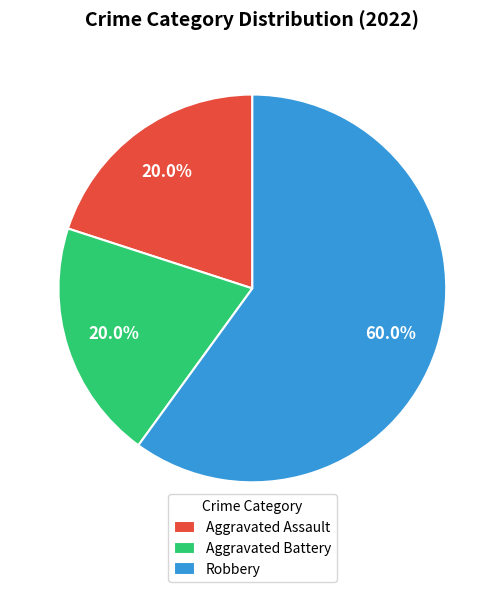

To the nearest percent, what portion does Aggravated Assault represent?

20%